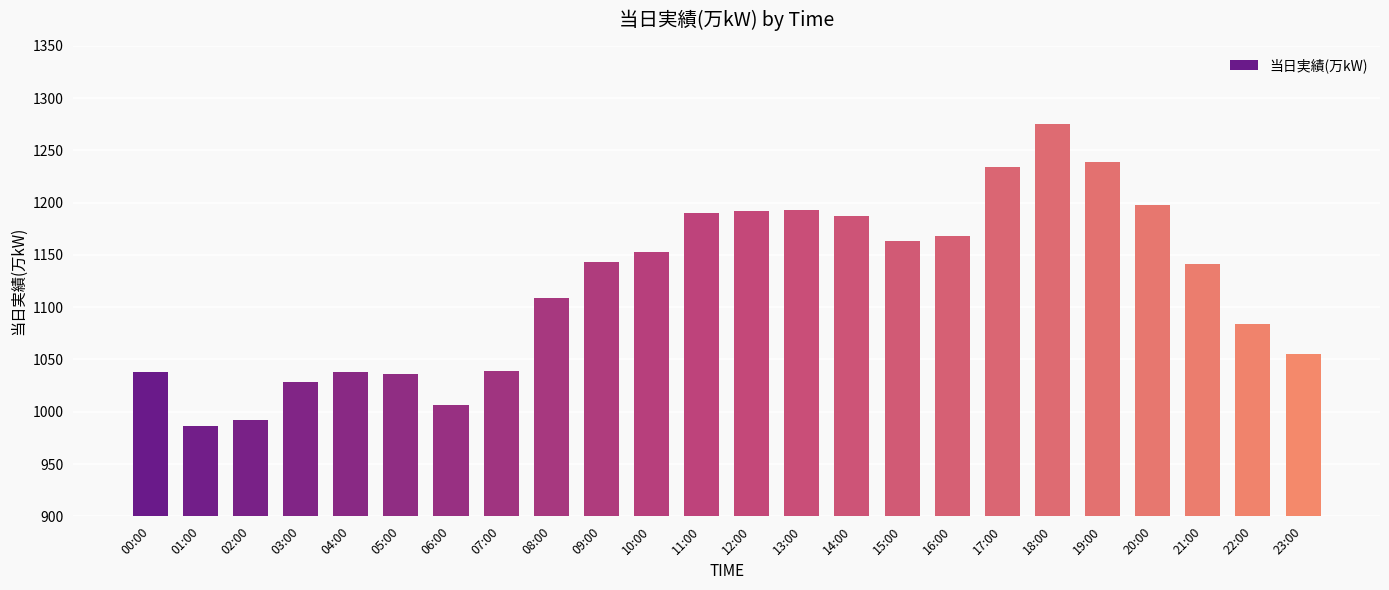

Is it true that the value at 08:00 is 1871?

False